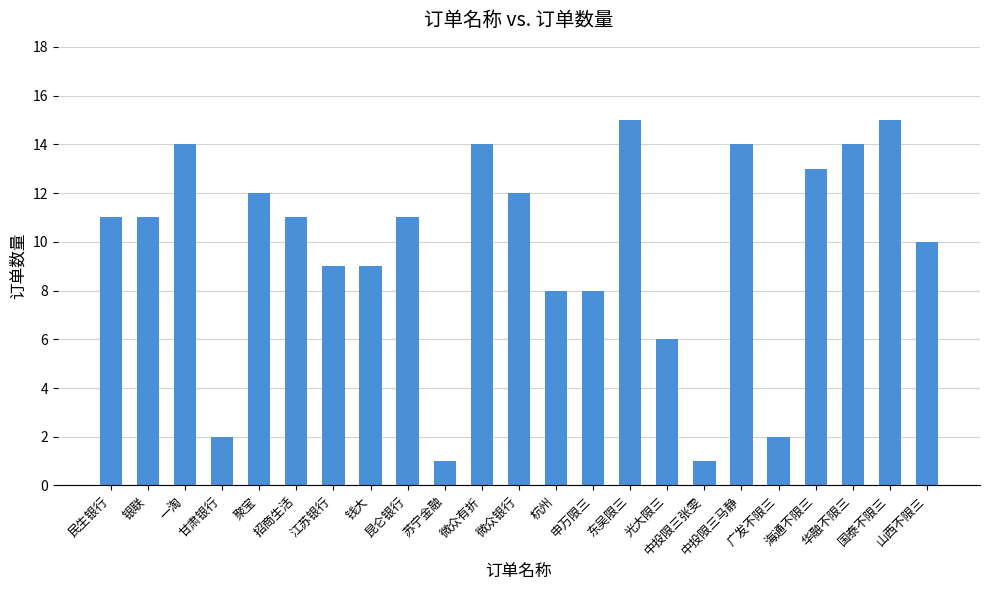

What is the greatest value displayed?

15